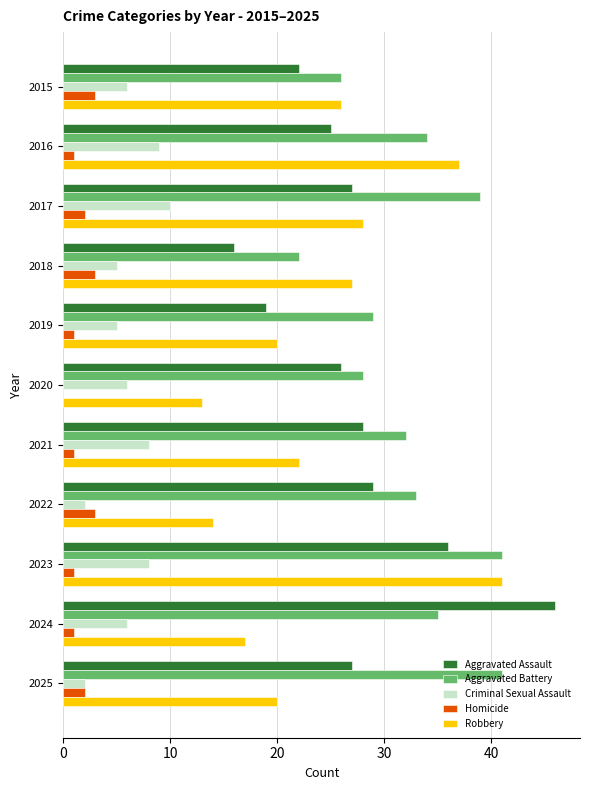

Is it true that Aggravated Assault equals 27 at 2017?

True